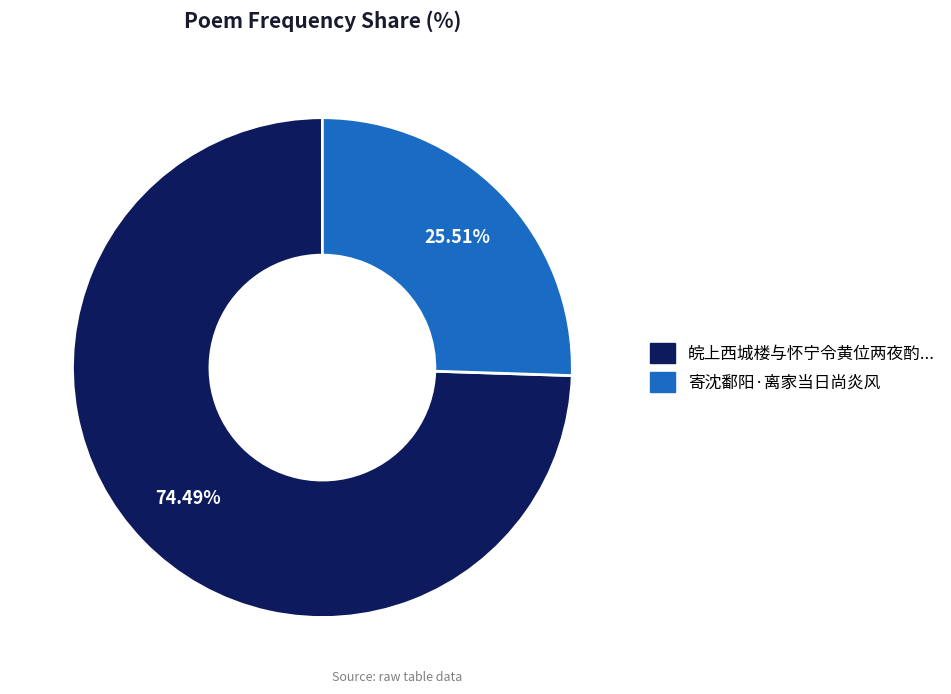

Is there a majority slice in this chart?

Yes